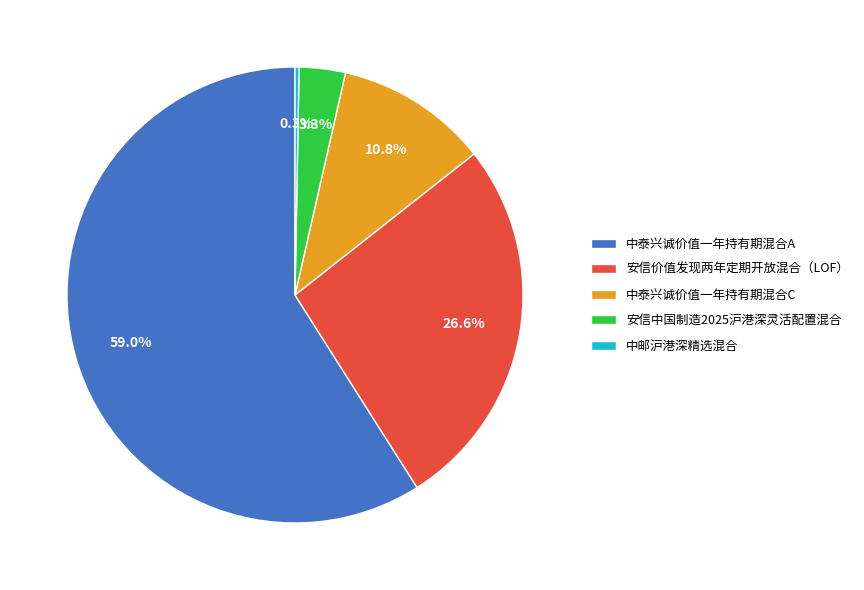

Which category accounts for the majority?

中泰兴诚价值一年持有期混合A